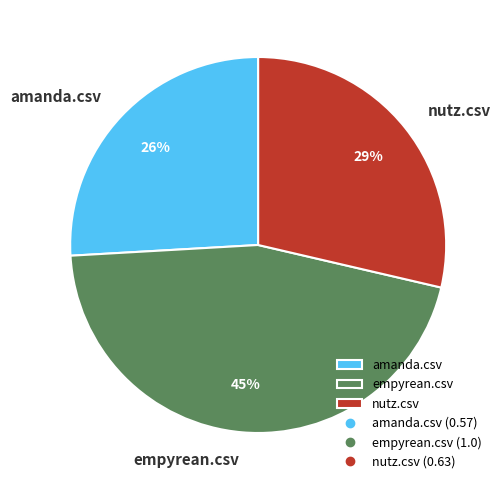

To the nearest percent, what is the combined percentage of empyrean.csv and amanda.csv?

71%